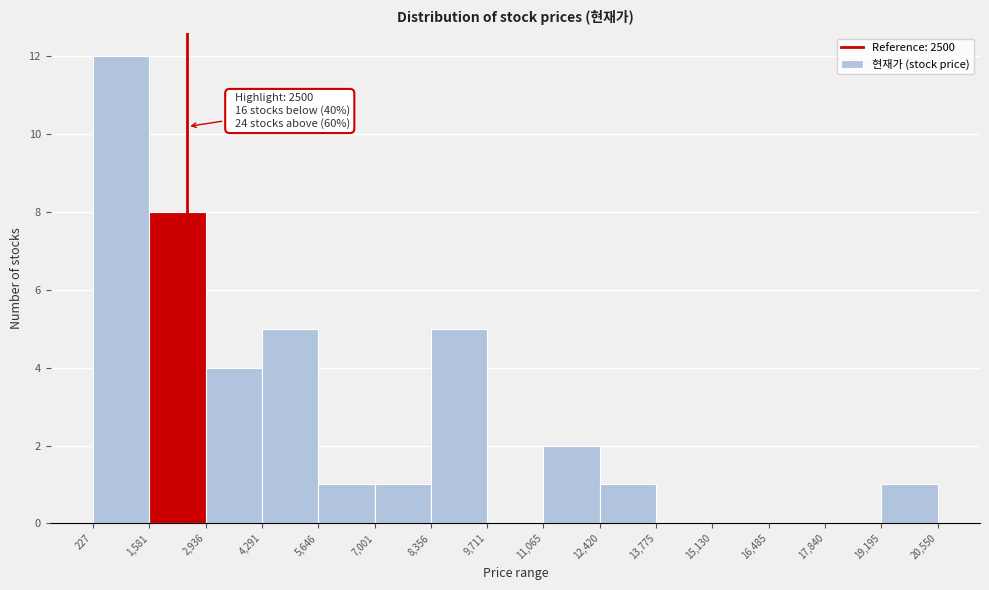

Which range on the x-axis has the tallest bar?

227 to 1,581